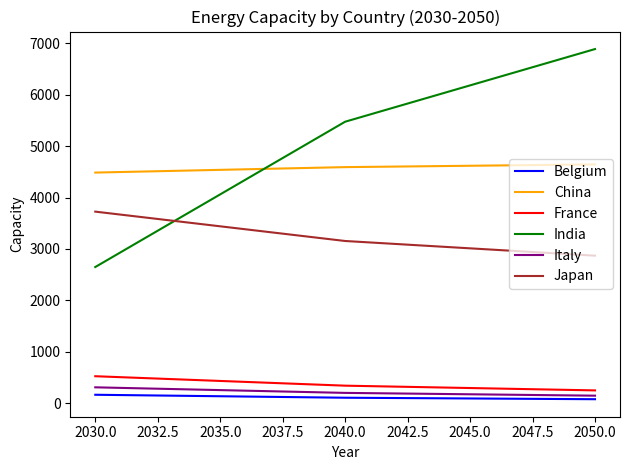

Which series has the largest total across all categories?

India